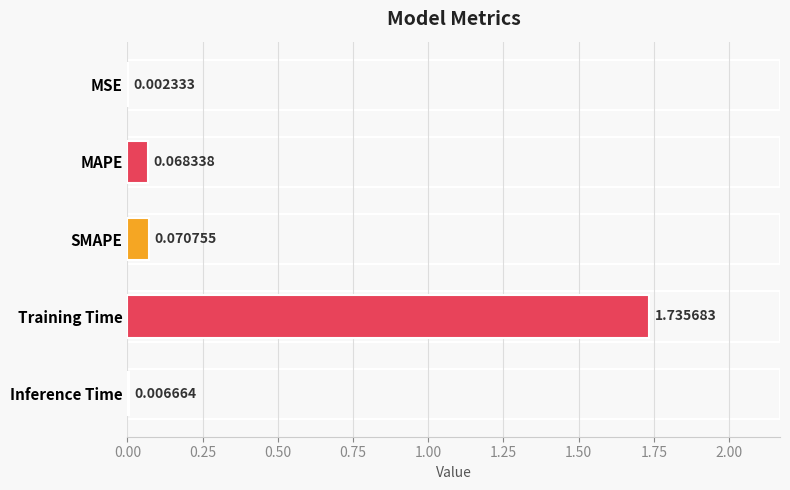

Count the number of categories in the chart.

5